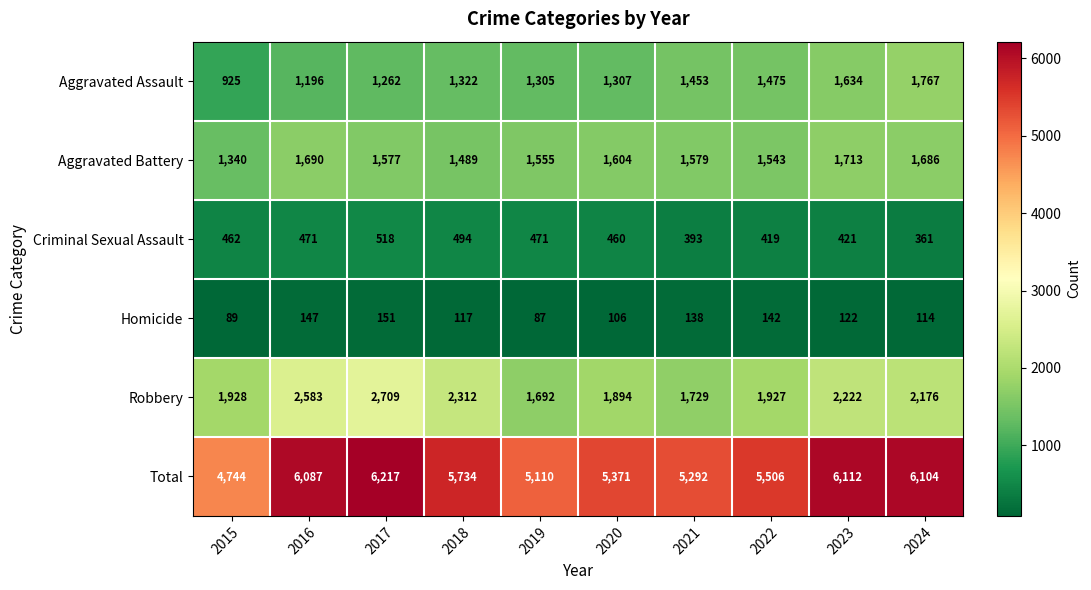

At how many categories does at least one series exceed 4014?

10